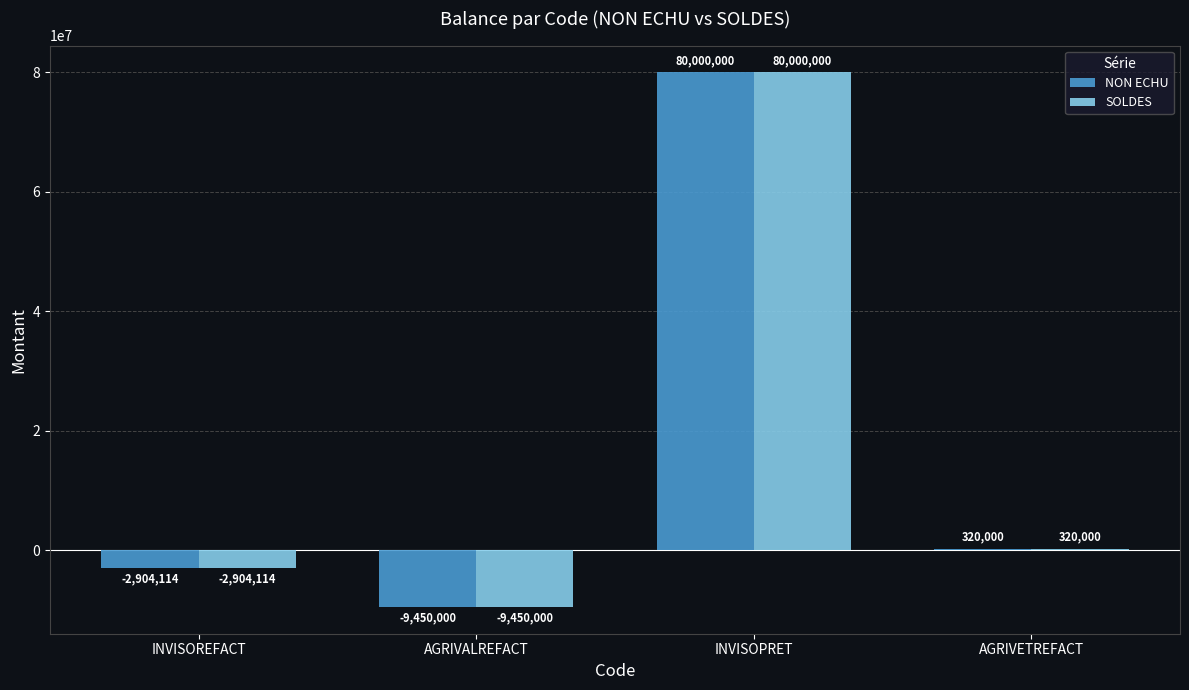

True or false: SOLDES has a value of 17951943.0 at INVISOPRET.

False